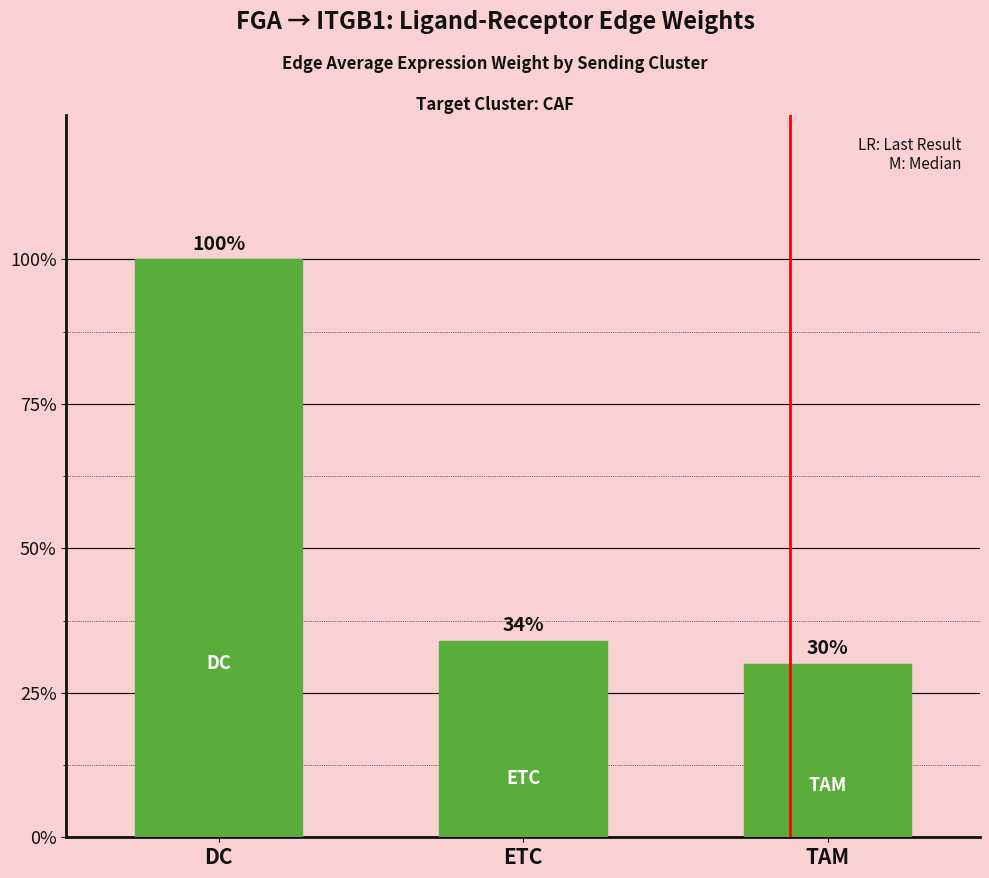

Does the chart contain any negative values?

No